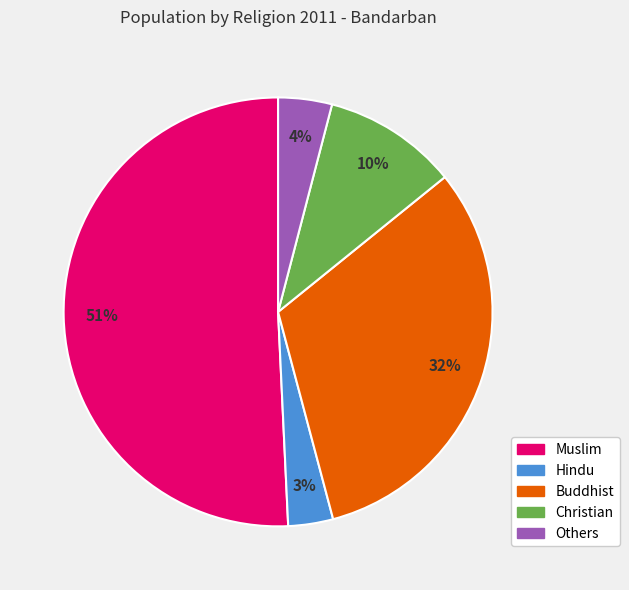

Between Hindu and Christian, which is larger?

Christian